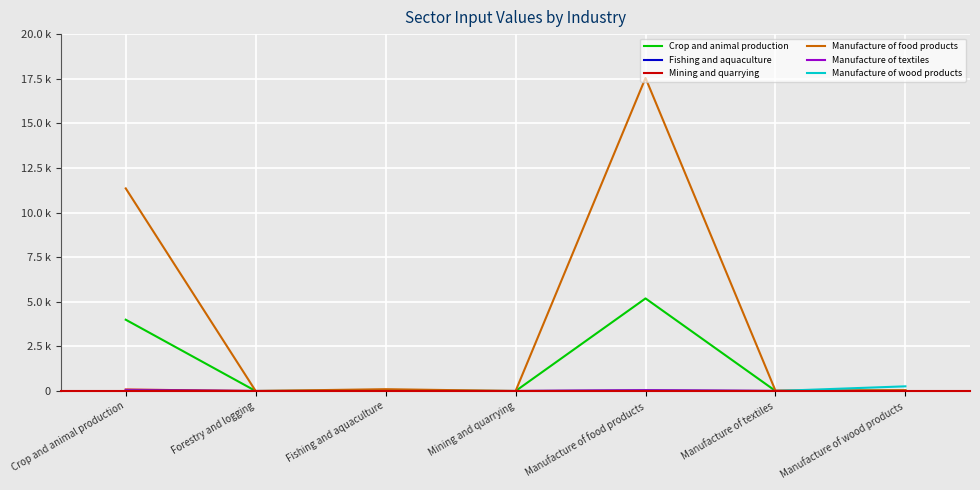

Does the chart display data point markers on the line(s)?

No